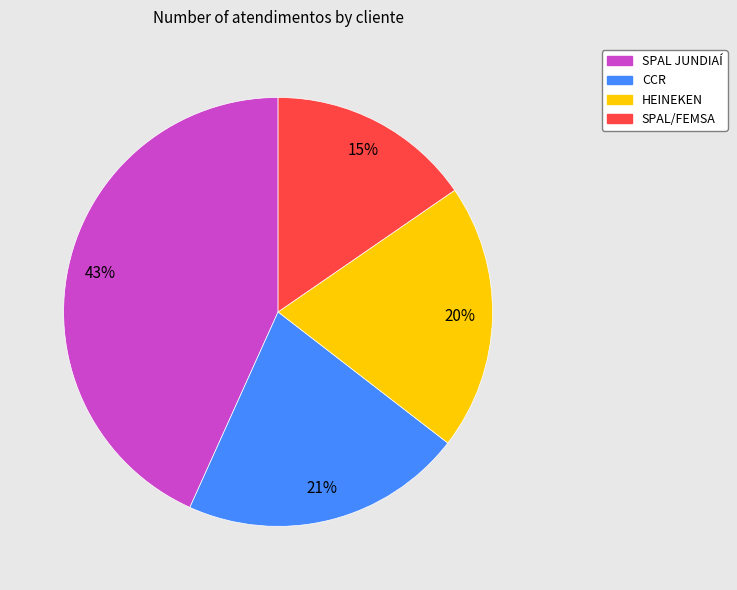

Which slice is the smallest?

SPAL/FEMSA